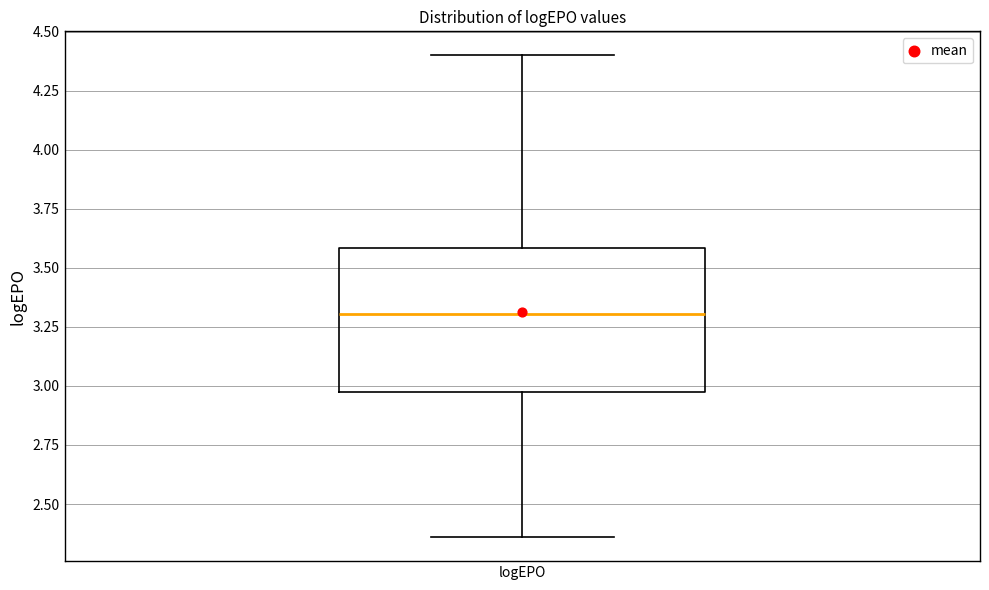

Read this box plot against the y-axis: the position of the median line, the range covered by the box, and the ends of both whiskers. The values are not printed on the chart, so give them approximately, as read against the axis.

median 3.30, box 3.00 to 3.60, whiskers 2.35 to 4.40